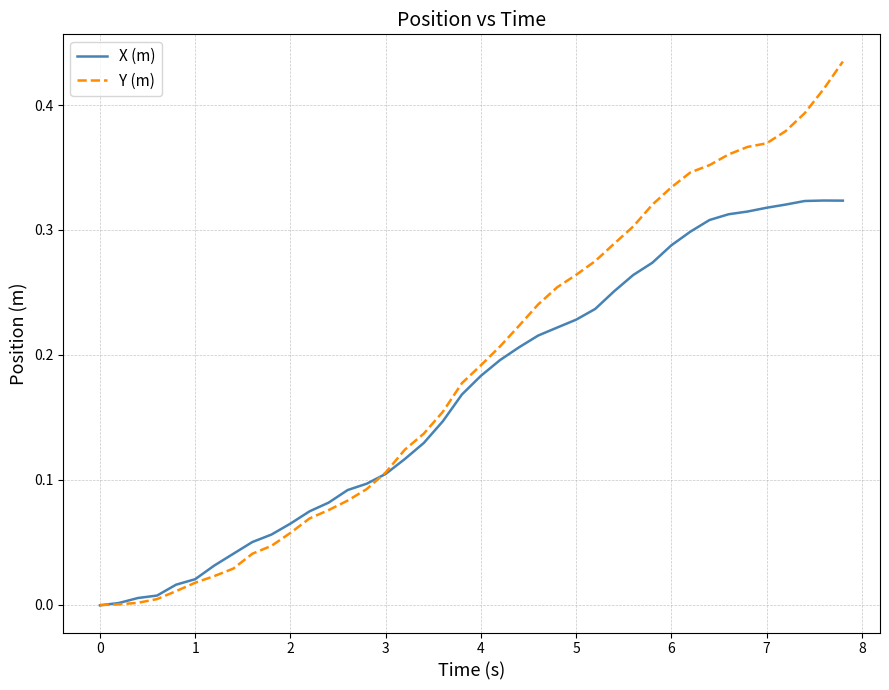

Rank the series by their maximum value, from highest to lowest.

Y (m), X (m)